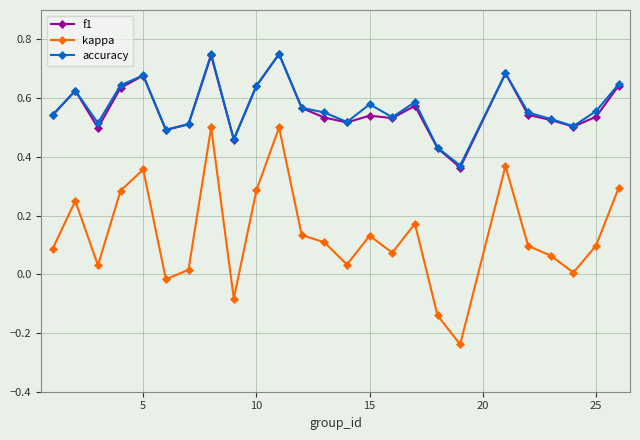

True or false: kappa has more than 2 interior local peaks.

True